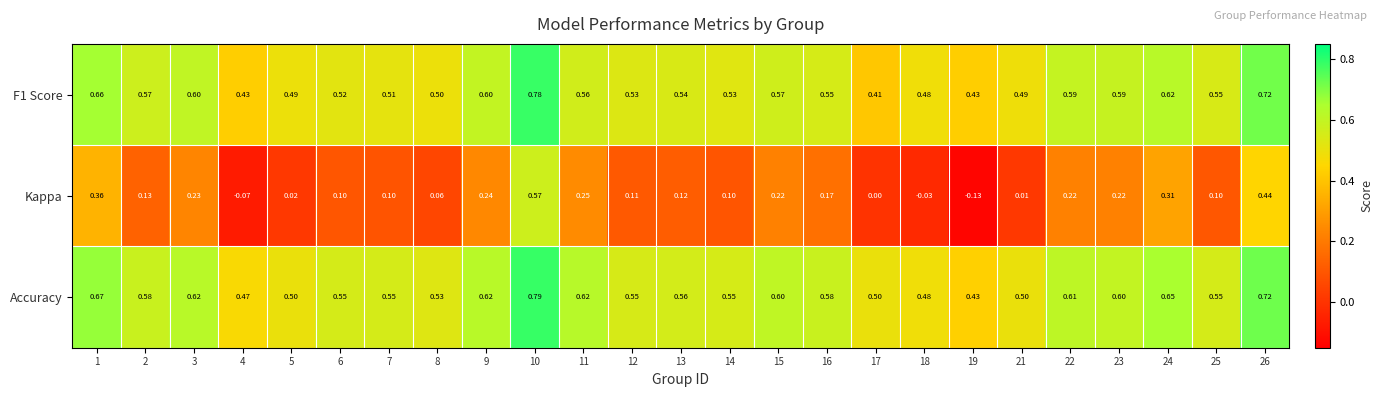

Which series has the widest spread of values?

Kappa